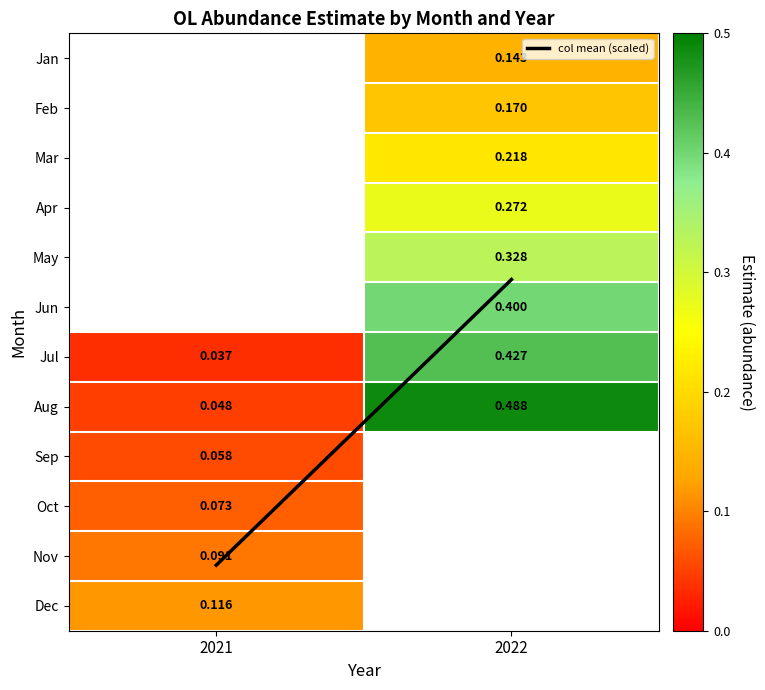

How many positive values does the Nov series have?

1